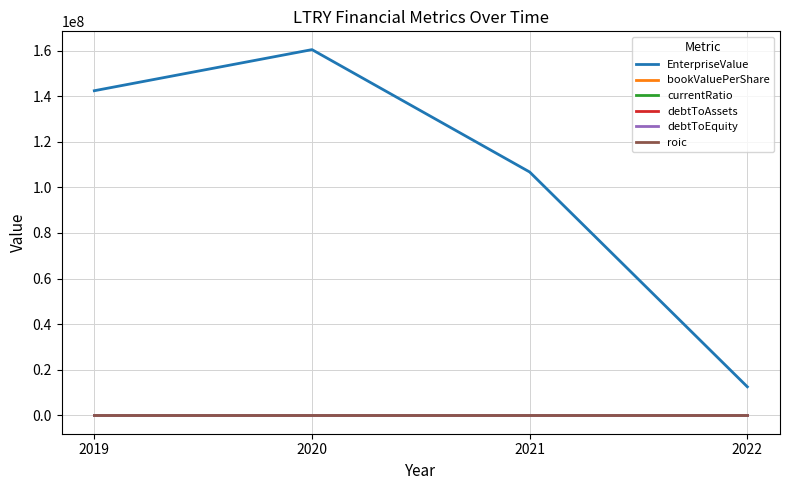

True or false: roic and bookValuePerShare cross at least once.

False